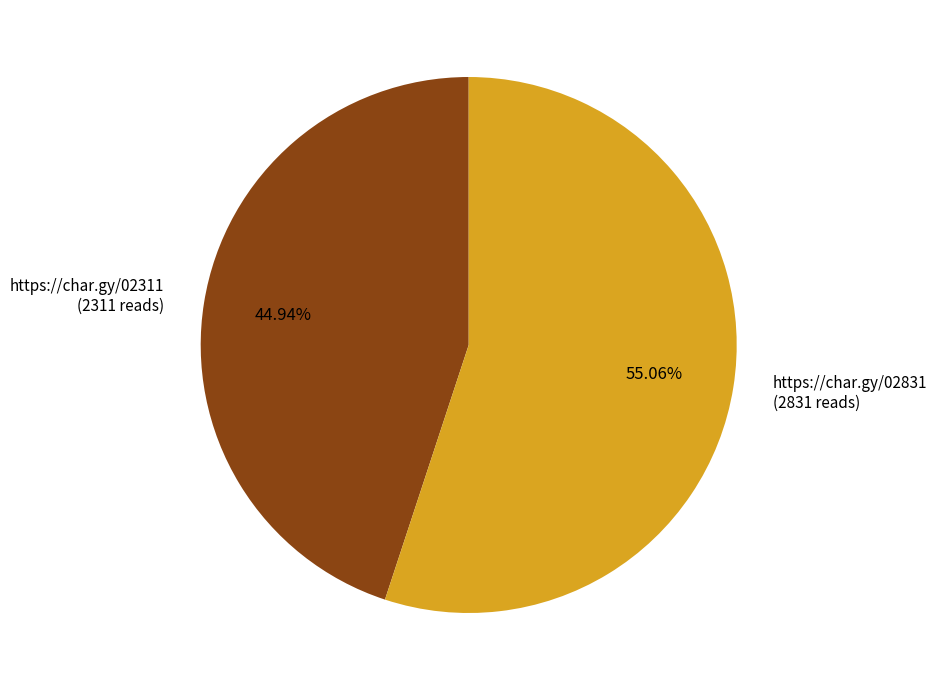

Count the number of slices in the pie.

2